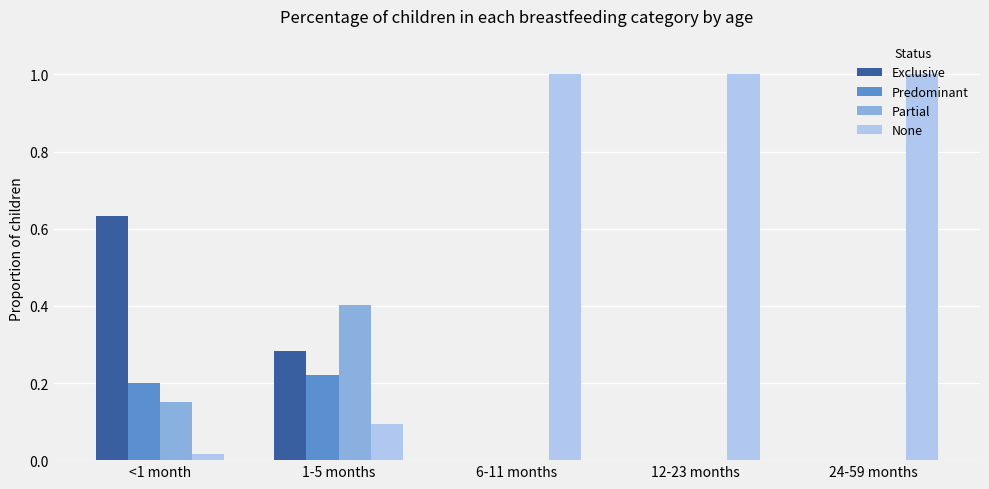

What is the sum of all None values?

3.1